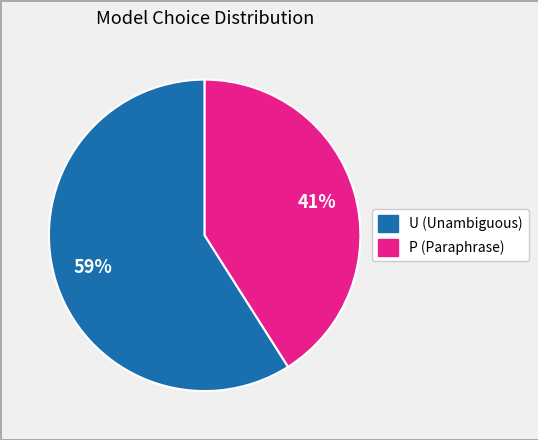

Count the number of slices in the pie.

2